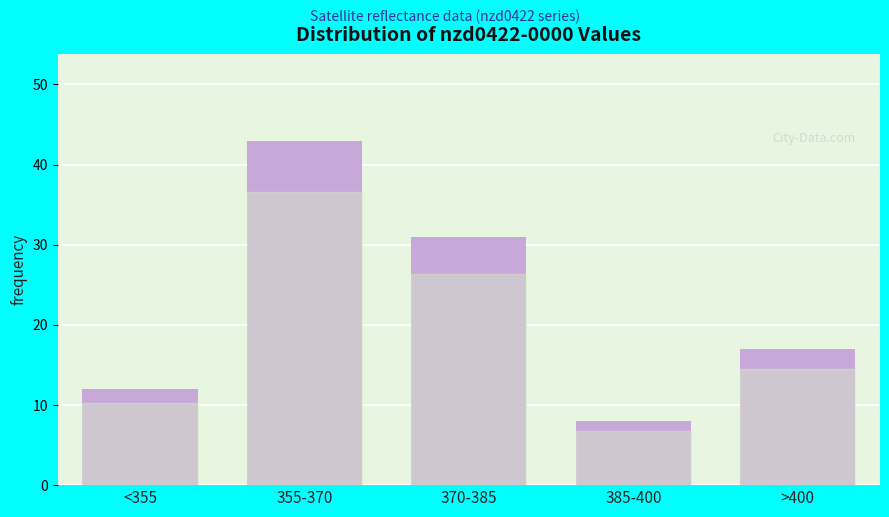

Reading left to right, what are all the values shown in this chart?

12	43	31	8	17